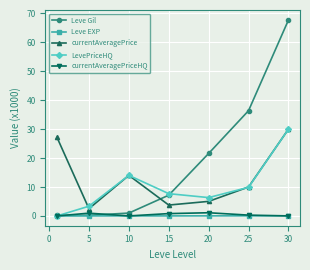

Which series has the widest spread of values?

Leve Gil